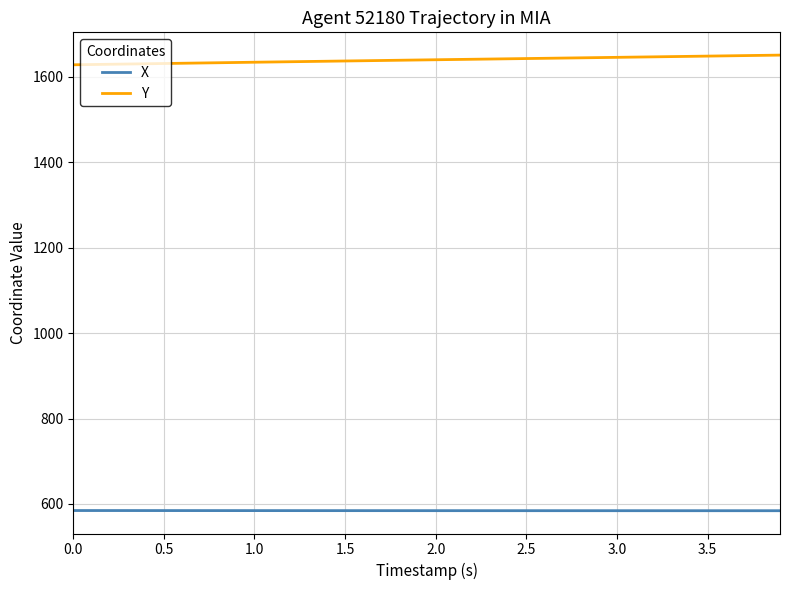

Which series has the largest total across all categories?

Y